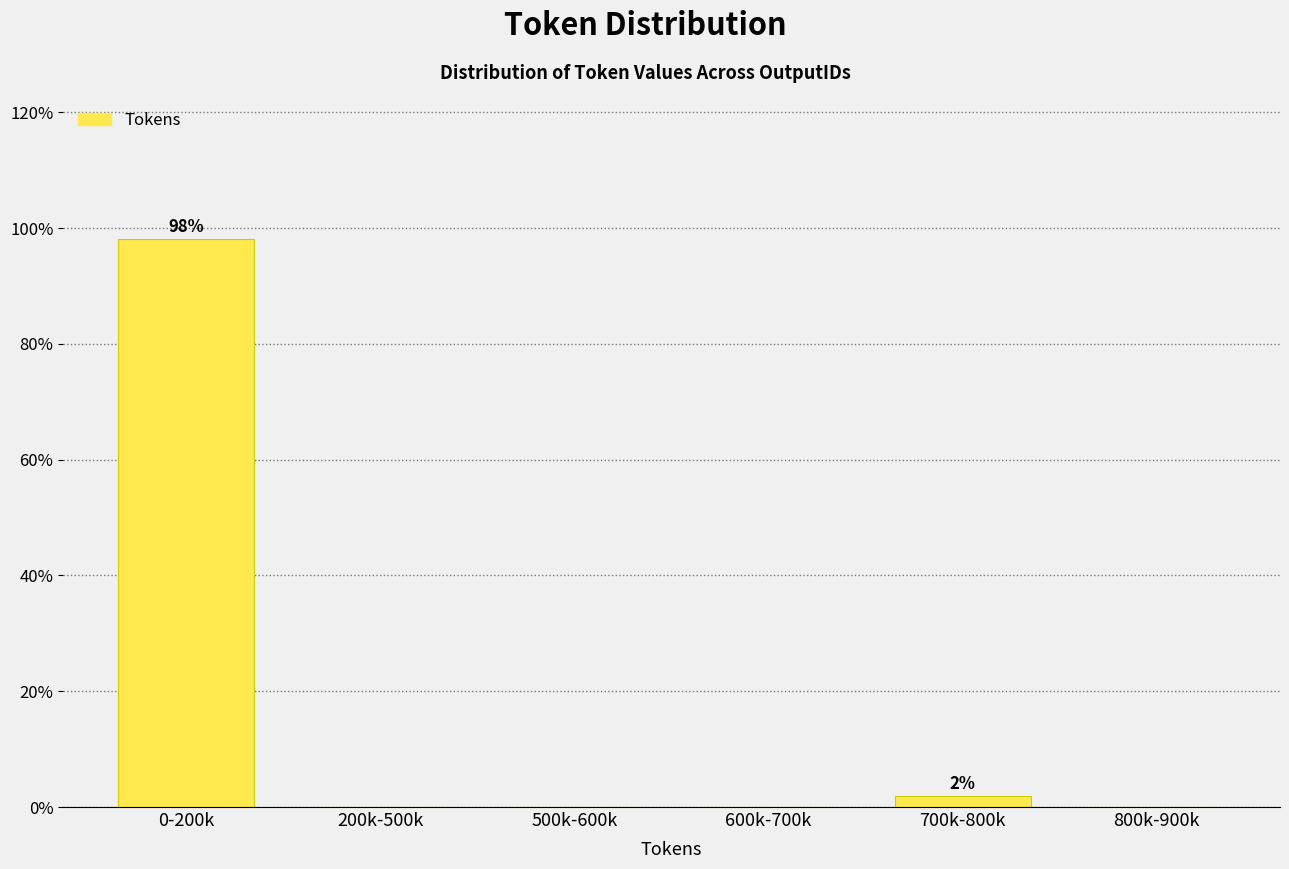

Reading left to right, transcribe all the data shown in this chart.

0-200k=98.1	200k-500k=0.0	500k-600k=0.0	600k-700k=0.0	700k-800k=1.9	800k-900k=0.0